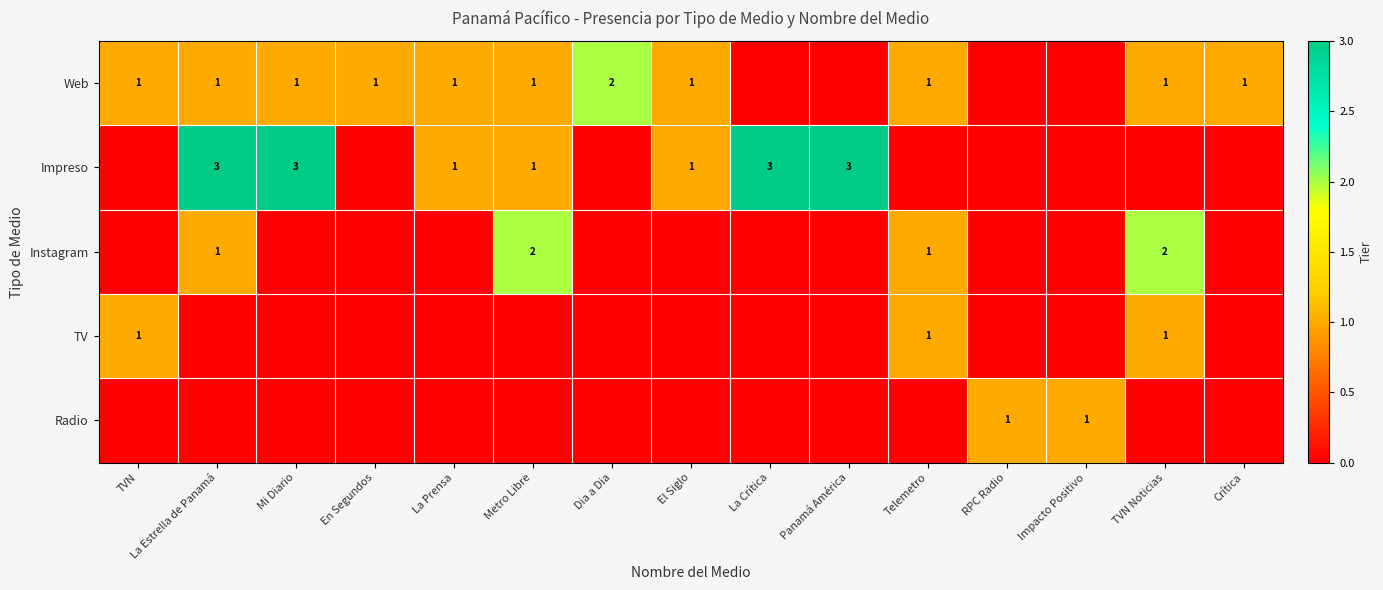

Is it true that Instagram equals 3 at Metro Libre?

False